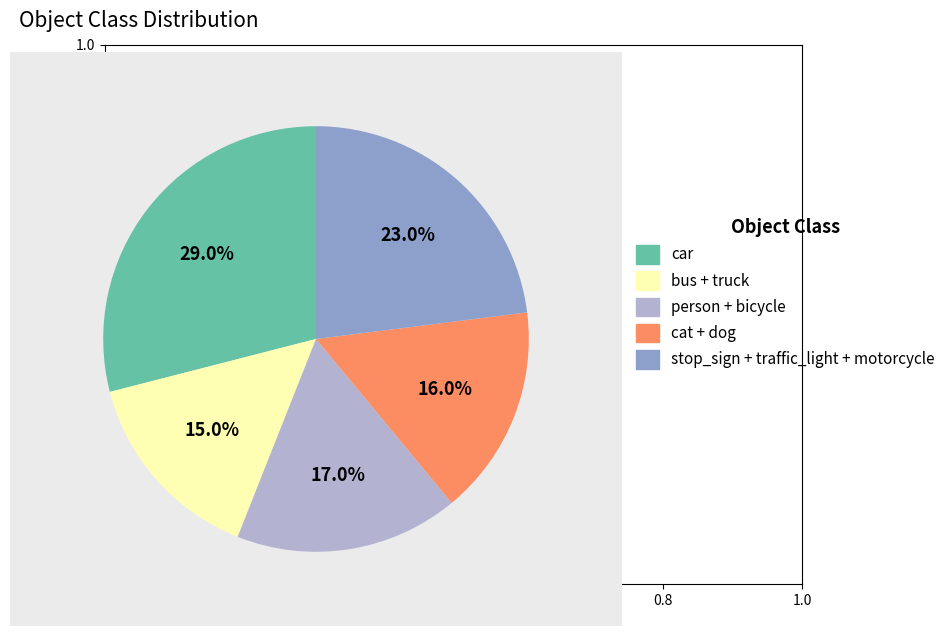

Does any single category account for the majority?

No